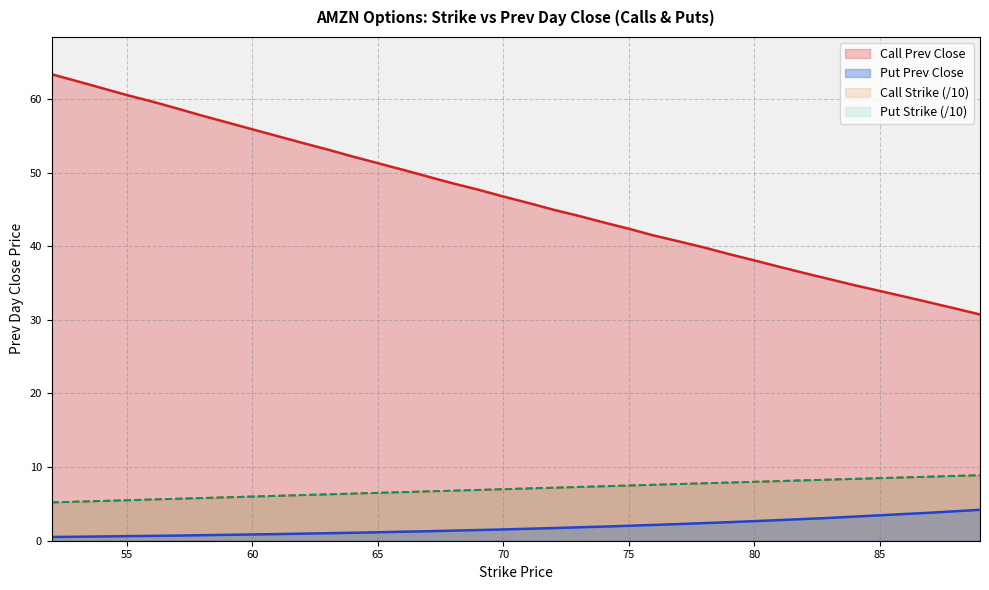

How many data points in Put Prev Close are less than 1?

11